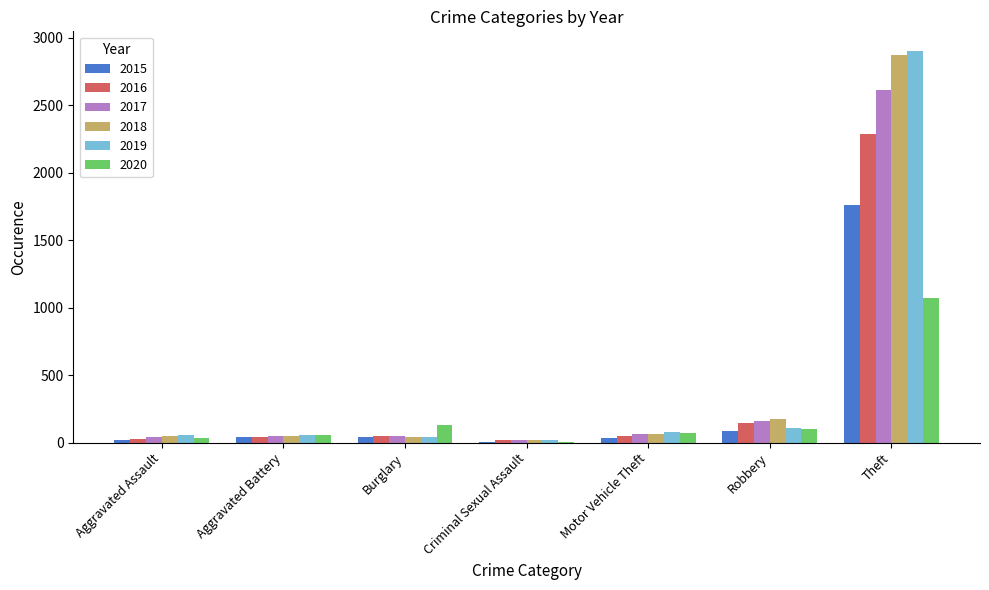

Where is 2017 nearest to the value 1314?

Robbery